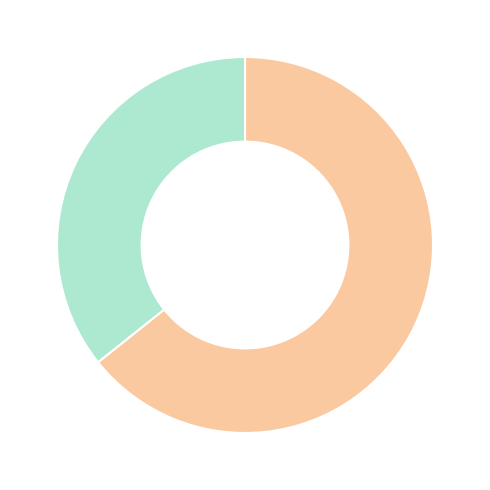

Does any single category account for the majority?

Yes